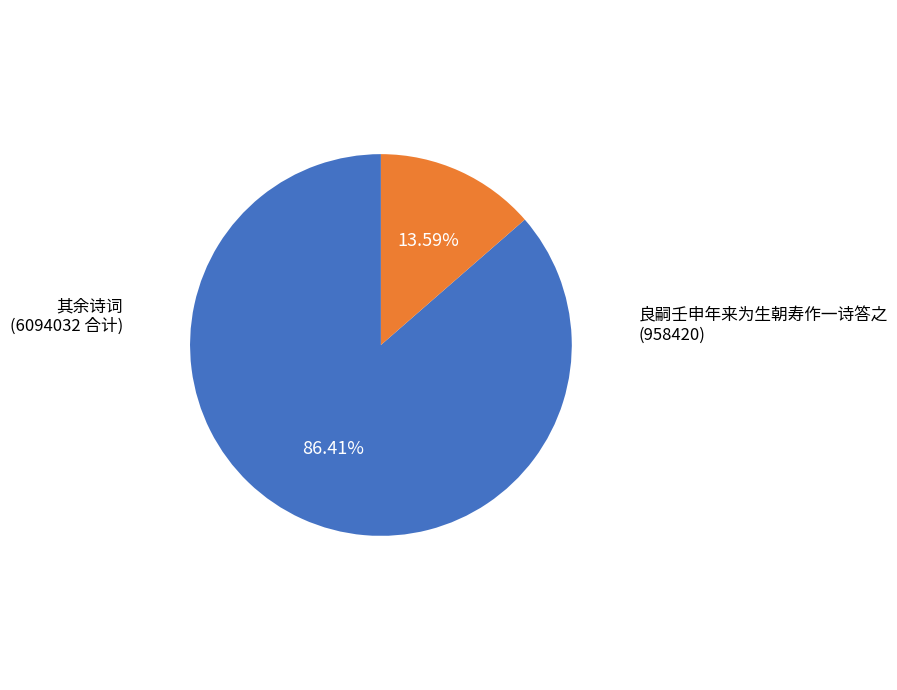

How many slices are in this pie chart?

2